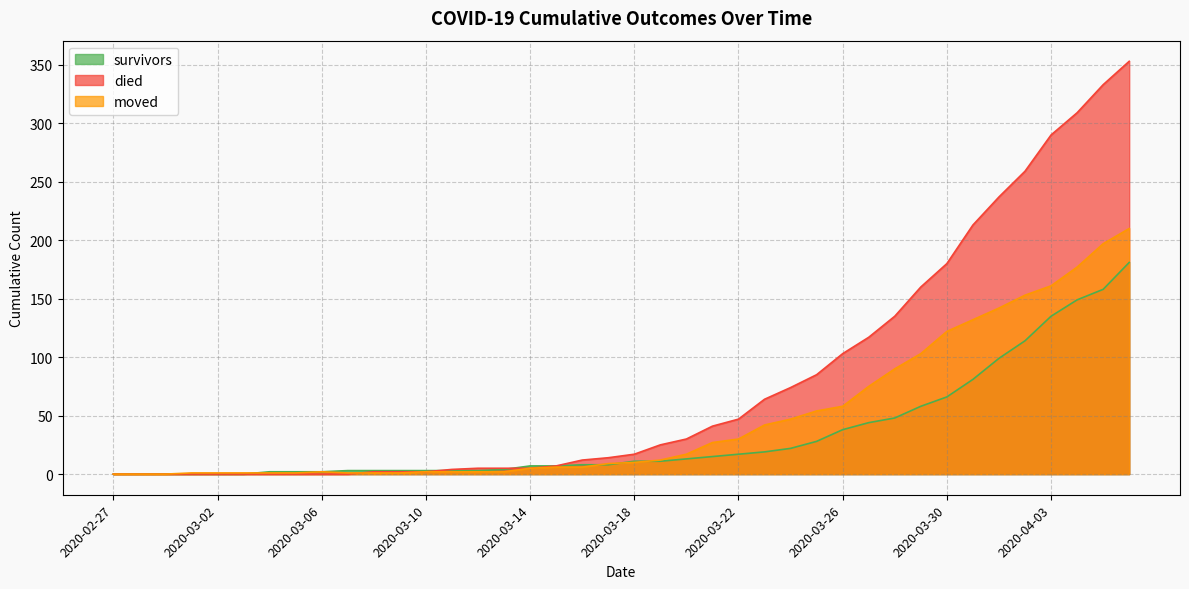

Which has a higher value, 2020-03-02 or 2020-03-27?

2020-03-27